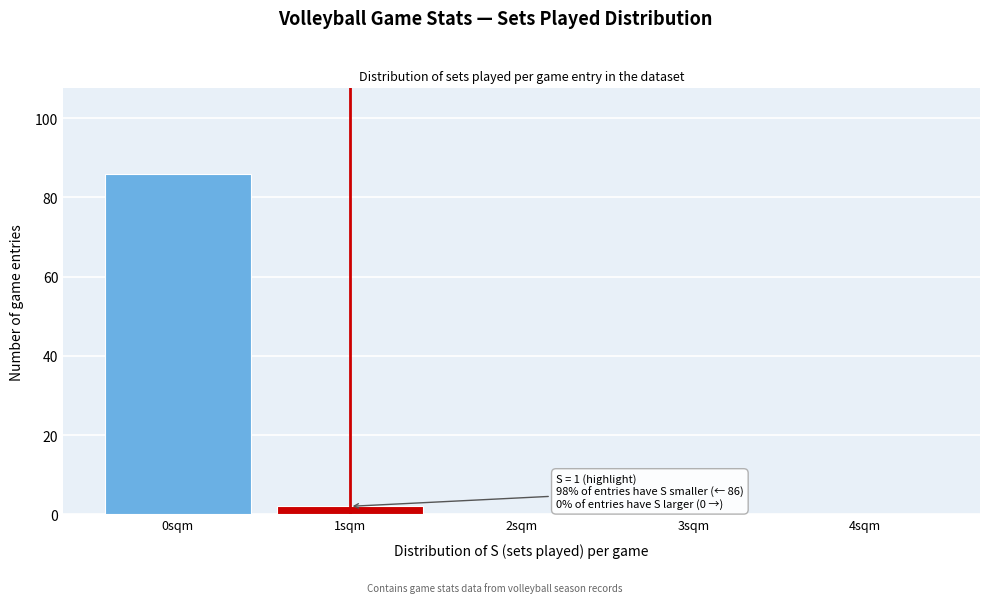

Which range on the x-axis has the tallest bar?

-0.5 to 0.5